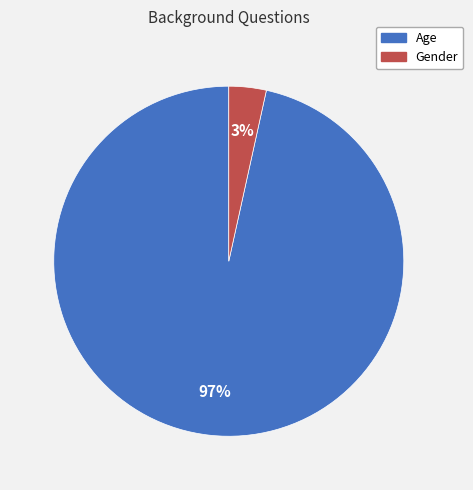

To the nearest percent, what portion does Gender represent?

3%